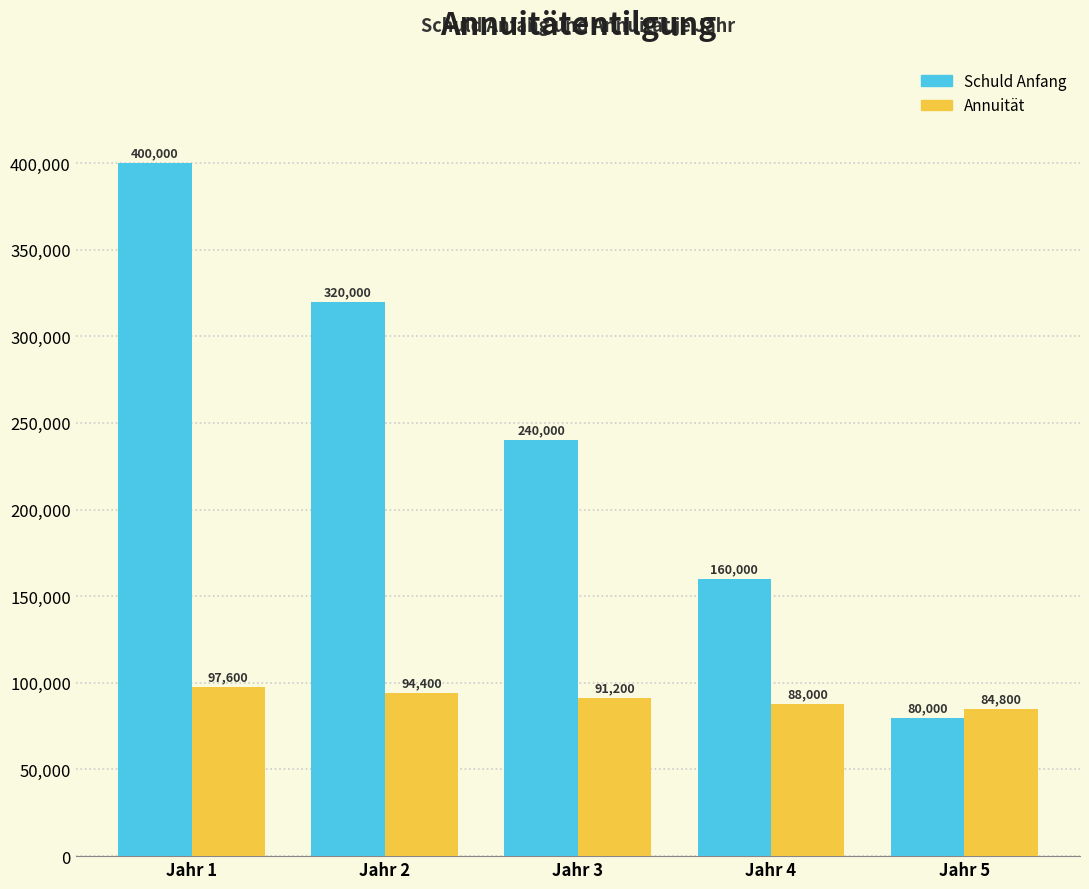

Reading left to right, list all the values displayed in this chart.

Schuld Anfang: 400000	320000	240000	160000	80000
Annuität: 97600	94400	91200	88000	84800